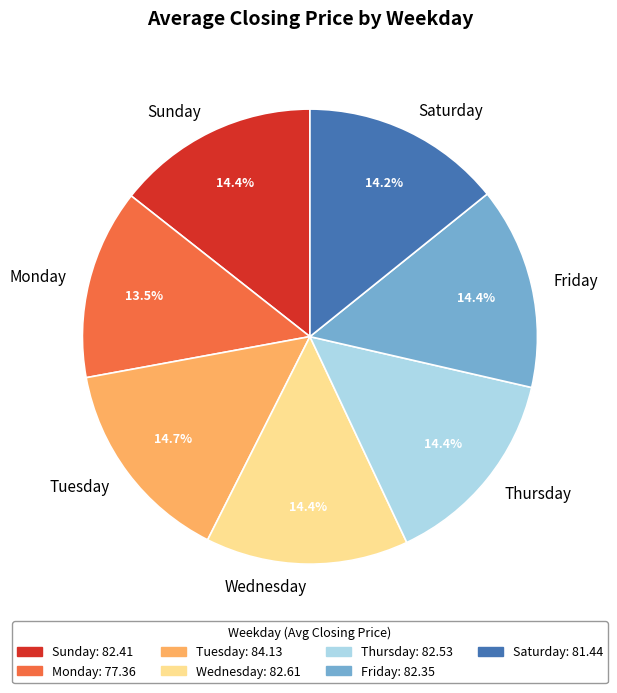

How many segments does this pie chart have?

7